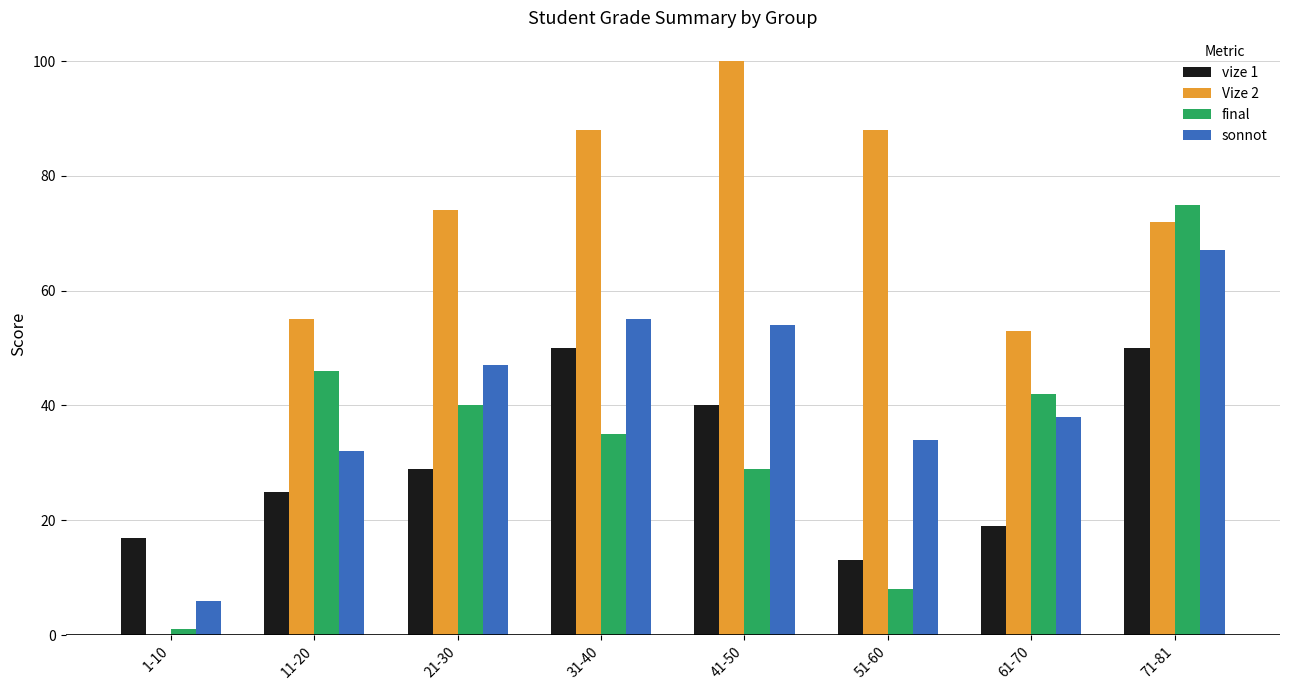

Which category has the highest value in the Vize 2 series?

41-50